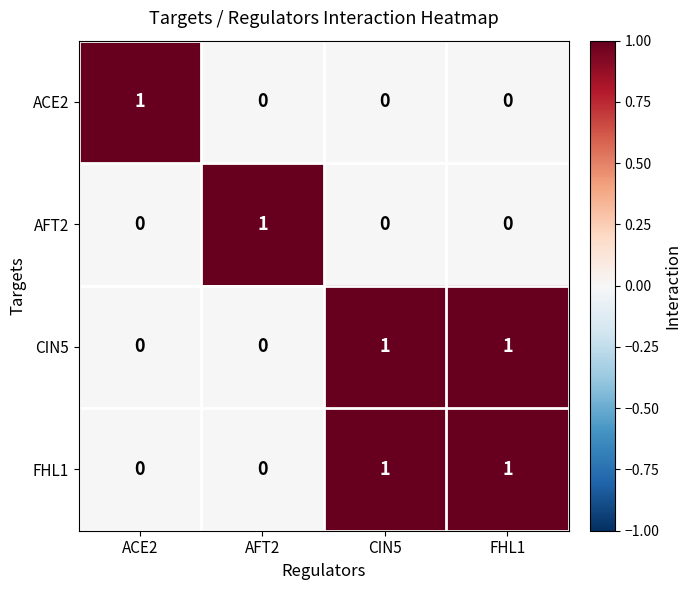

What is the maximum value shown in the chart?

1